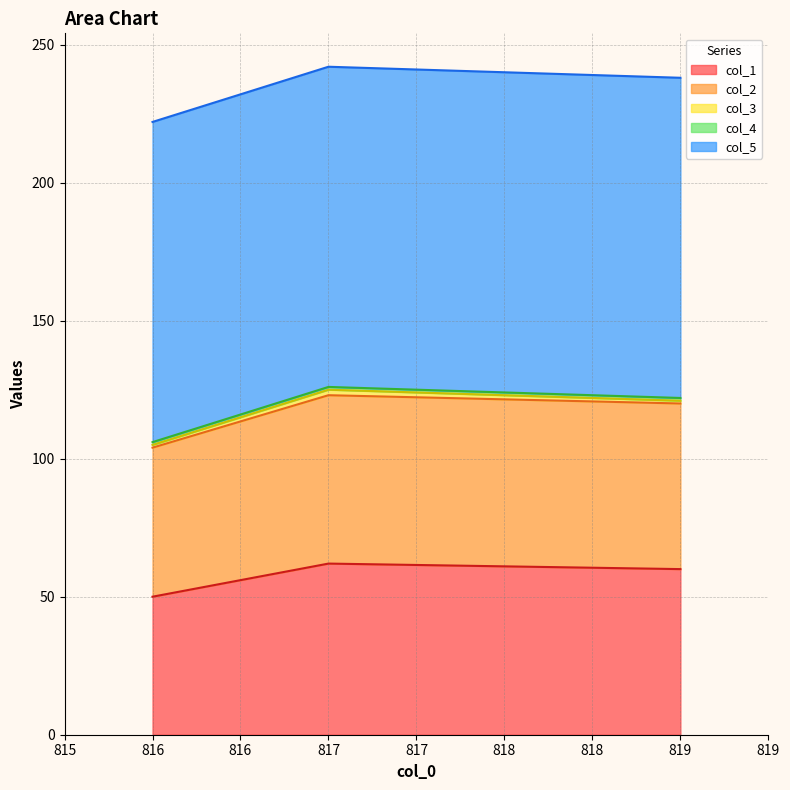

List the labels in order of col_1 value, largest first.

817.0, 819.0, 816.0